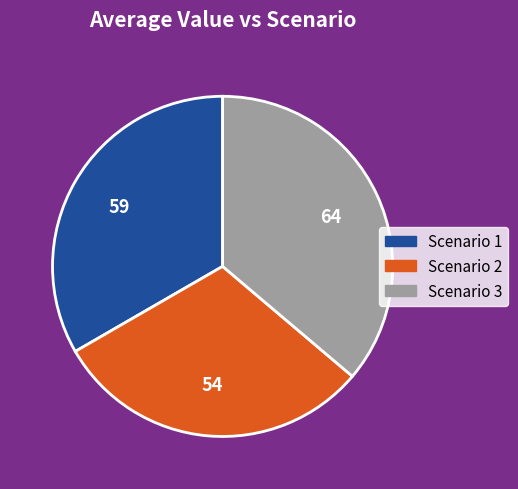

The Scenario 1 slice represents 23% of the pie. True or false?

False